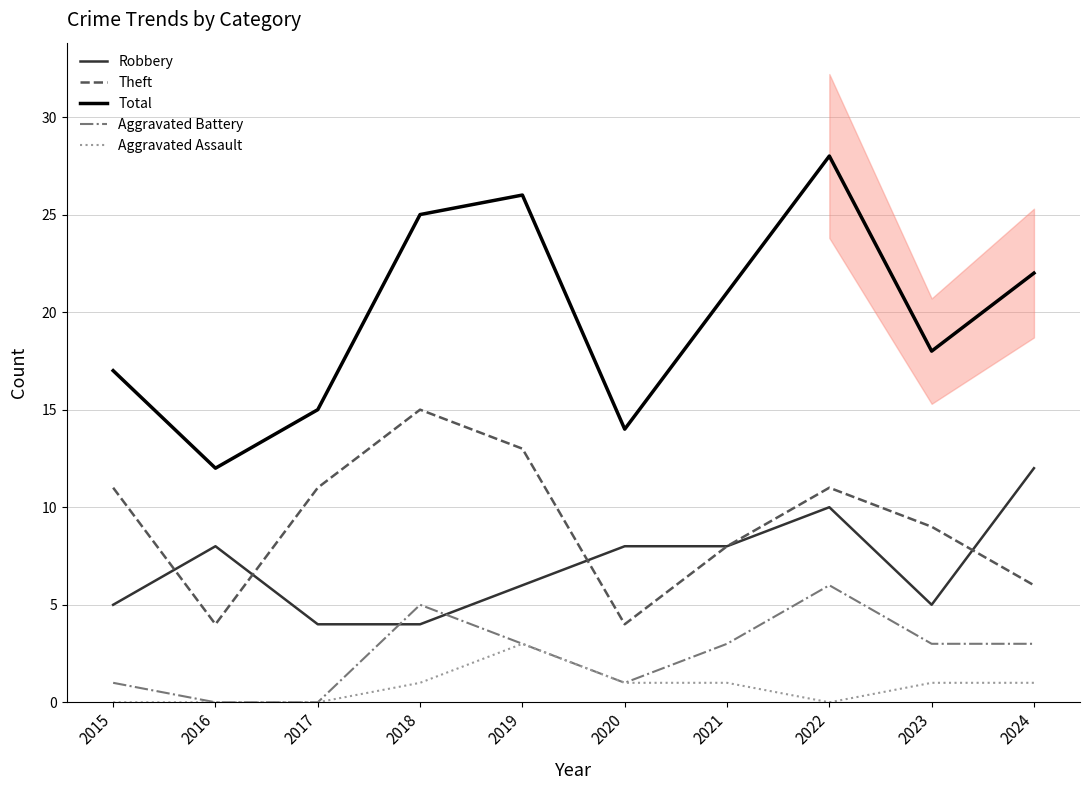

Which series has the largest total across all categories?

Total